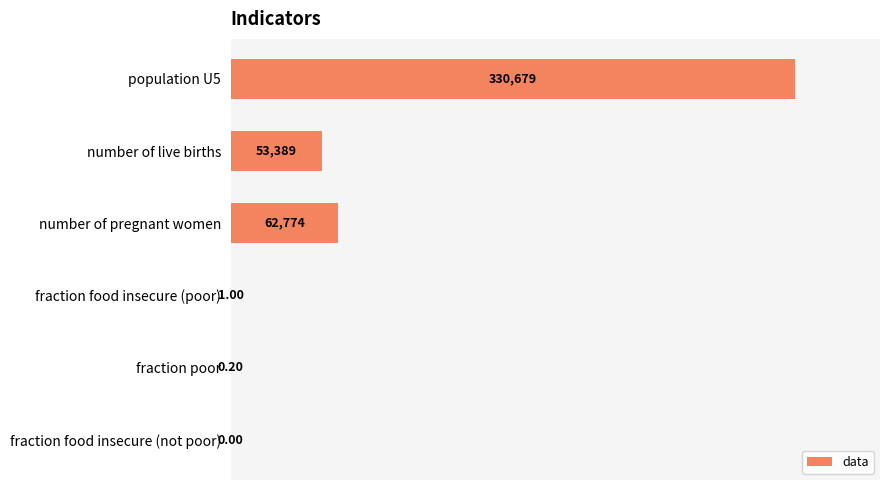

What is the sum of the values at fraction food insecure (poor) and fraction food insecure (not poor)?

1.0